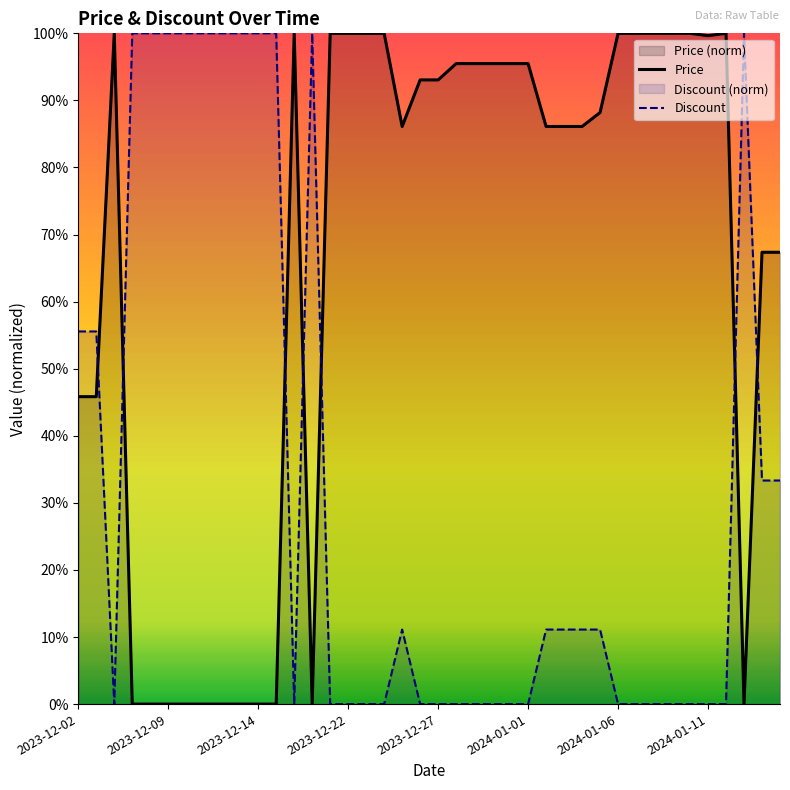

What is the difference between the maximum and minimum values in the Discount series?

100.0